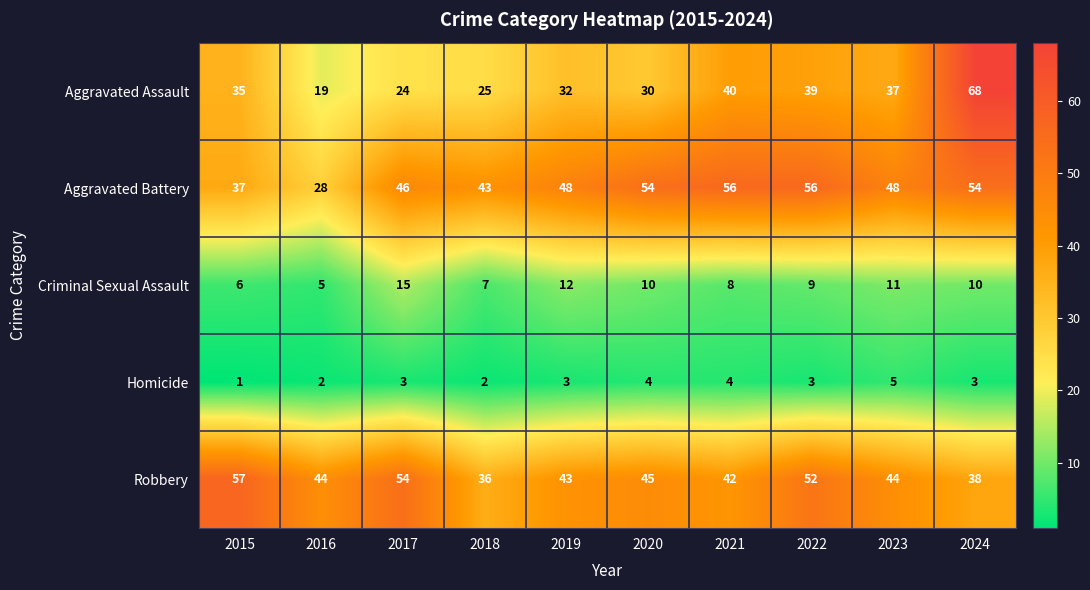

What is the approximate value of Aggravated Battery at 2015, to the nearest 5?

35